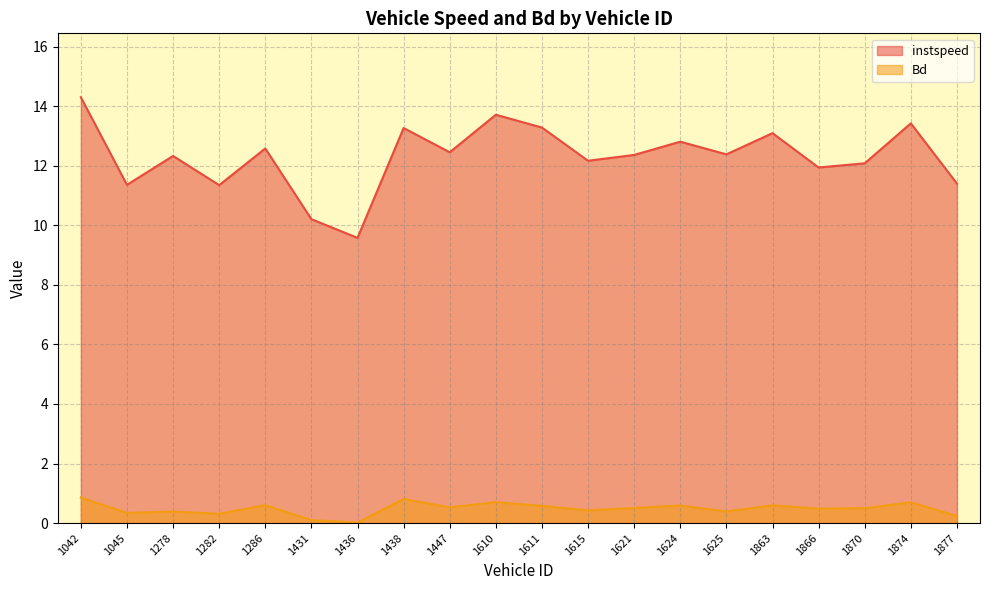

What is the spread (max minus min) of values at 1866?

11.5